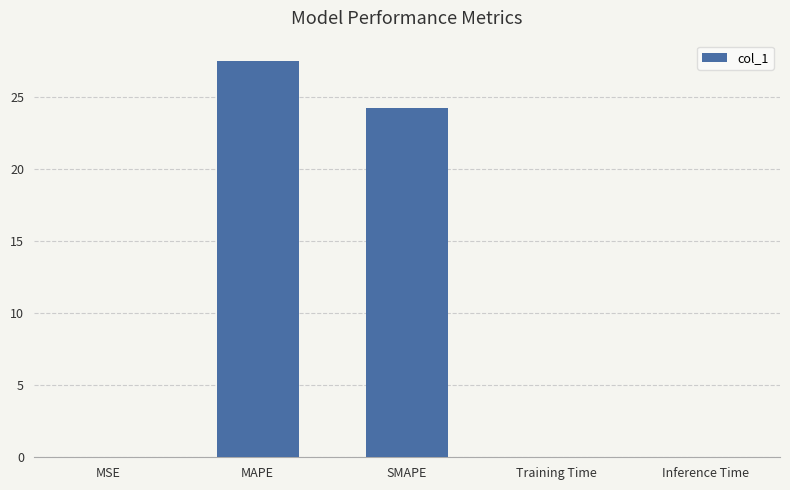

Between Inference Time and SMAPE, which is larger?

SMAPE